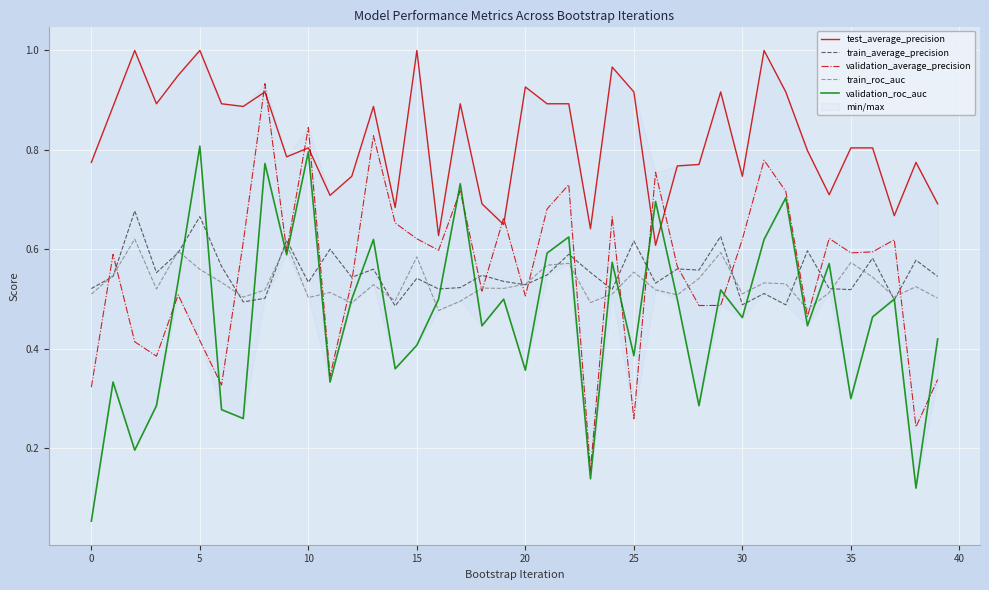

Which has a higher value, 17 or 19?

17